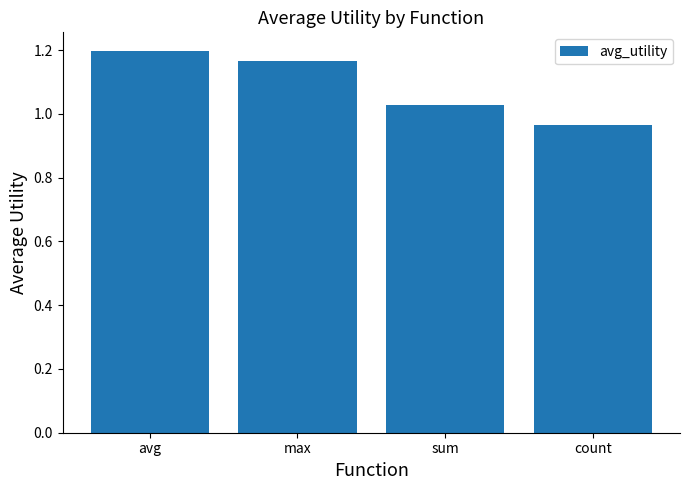

What is the sum of all values?

4.4